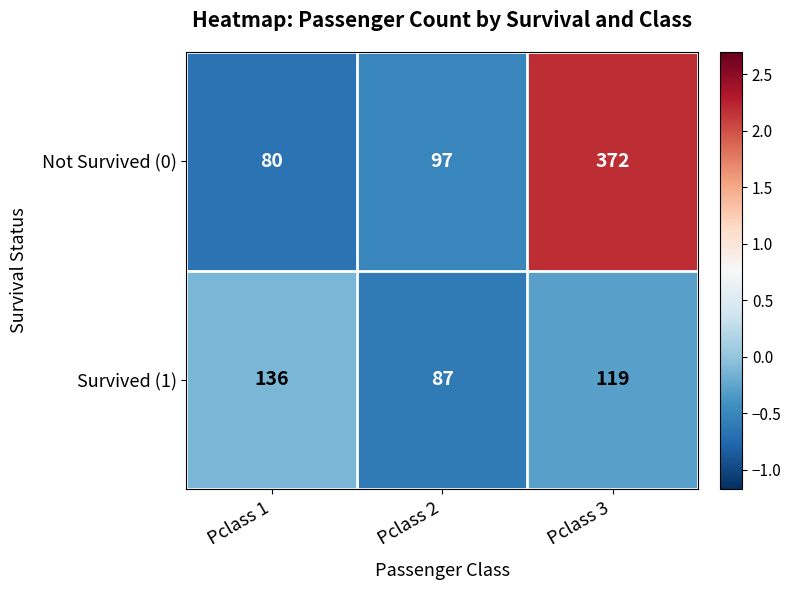

The value of Not Survived (0) at Pclass 2 is 158. True or false?

False